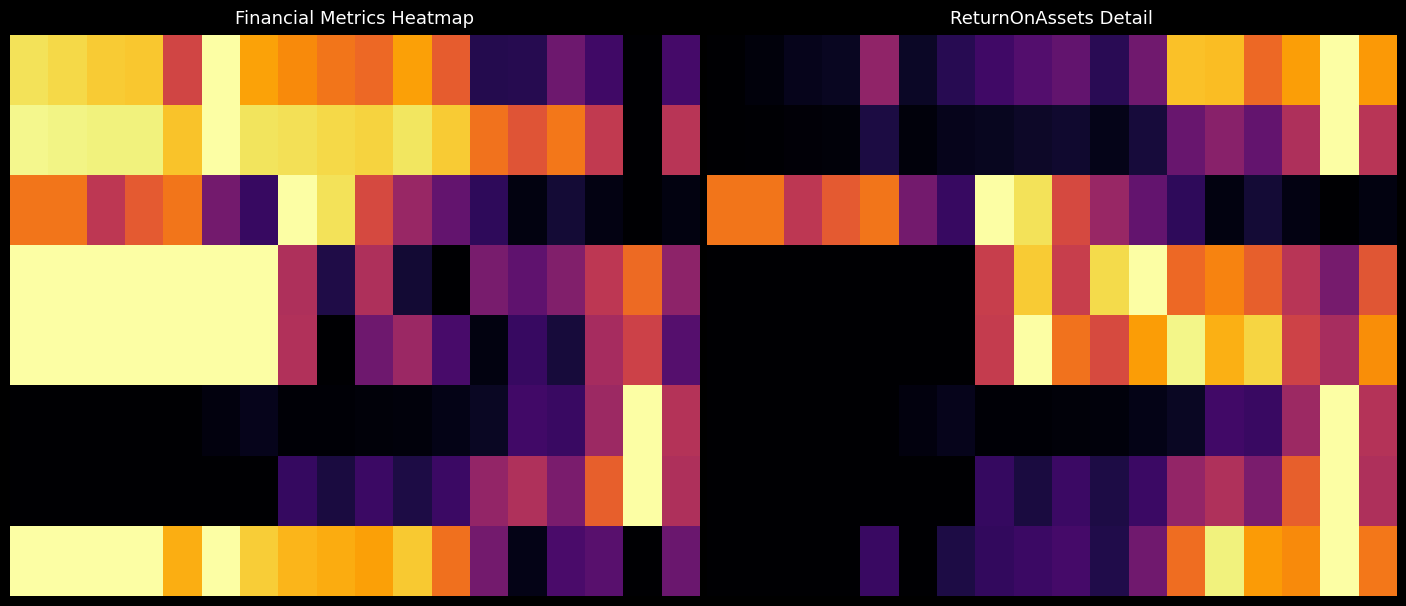

What is the total value across all series at 8?

3.4